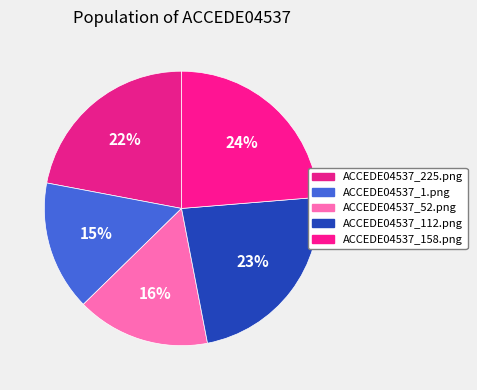

How many segments does this pie chart have?

5